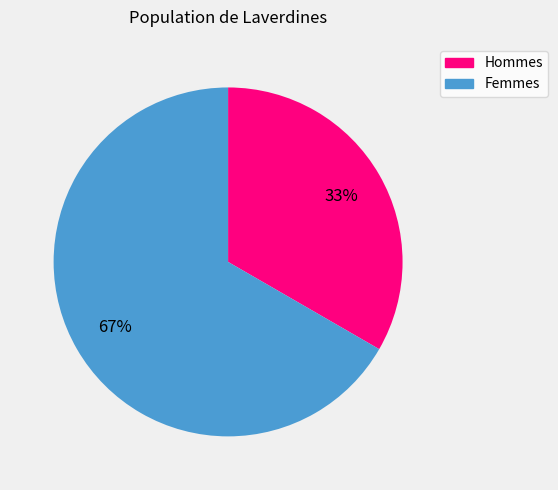

To the nearest percent, what is the average slice percentage?

50%